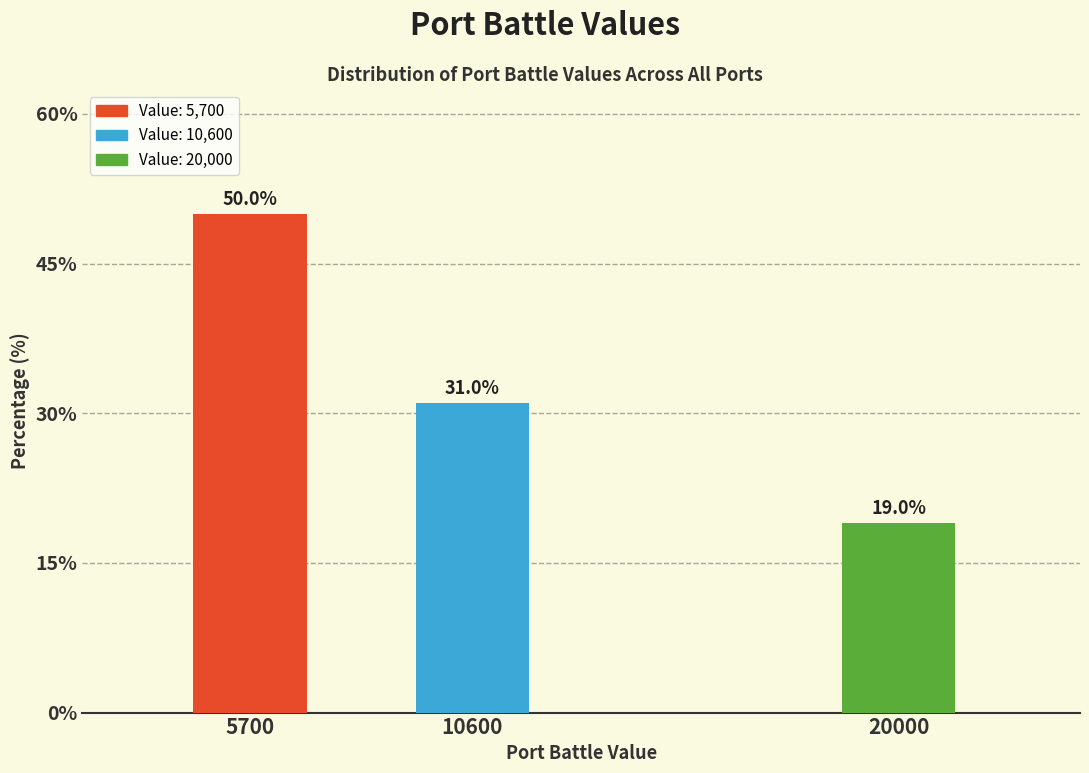

Reading left to right, transcribe all the data shown in this chart.

50.0	31.0	19.0